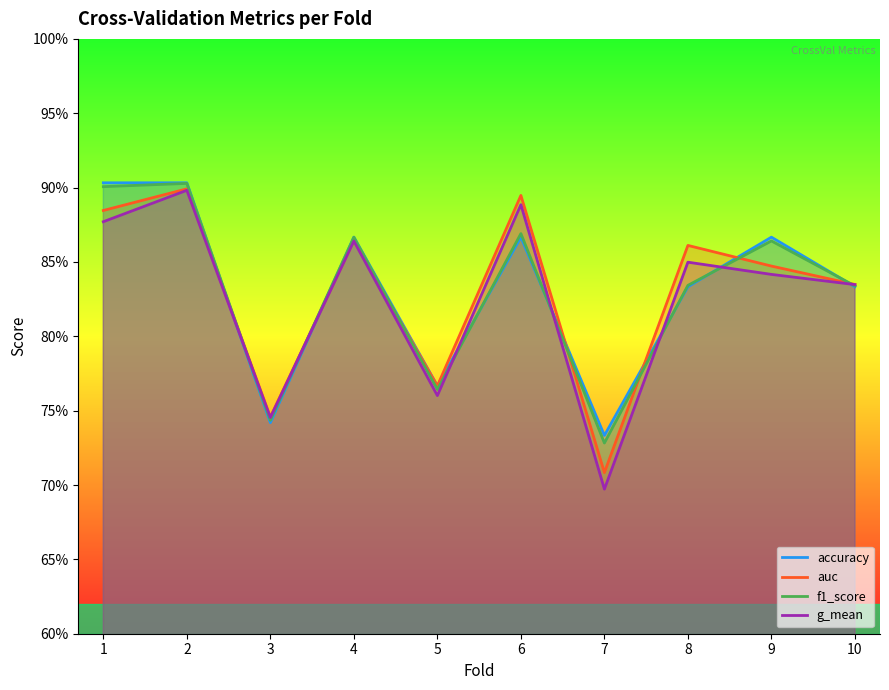

List the labels in order of f1_score value, largest first.

2, 1, 6, 4, 9, 8, 10, 5, 3, 7